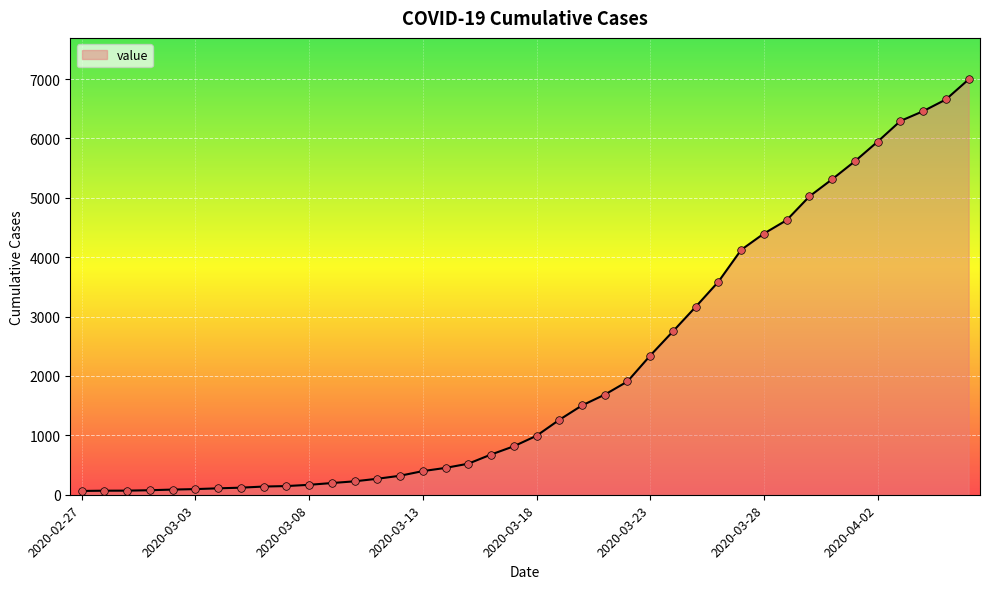

What is the greatest value displayed?

6995